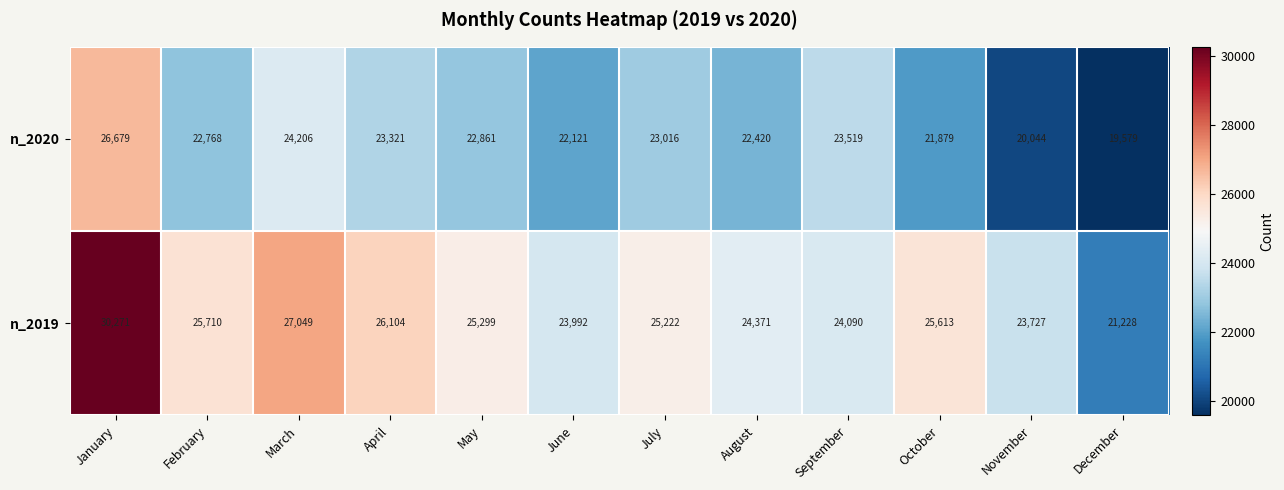

Rank the series by their average value, from lowest to highest.

n_2020, n_2019